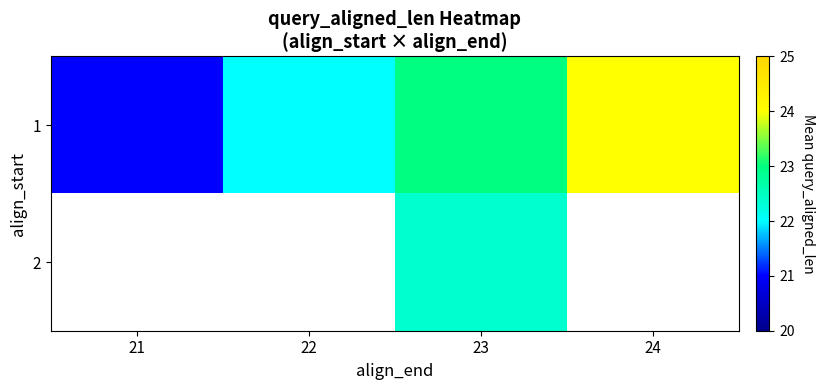

At which label does 2 first exceed 22?

23